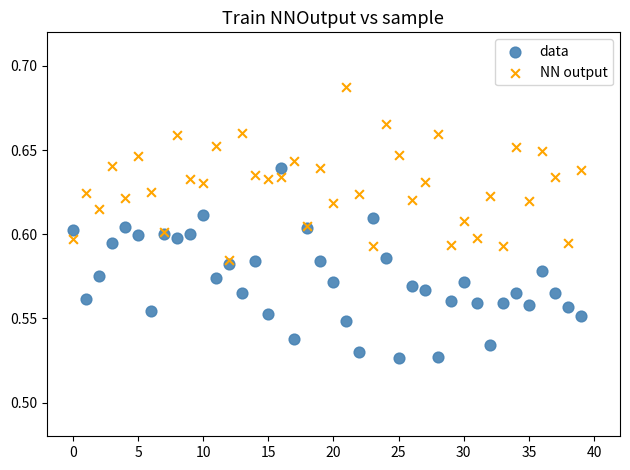

Which series contains the highest Y value?

NN output